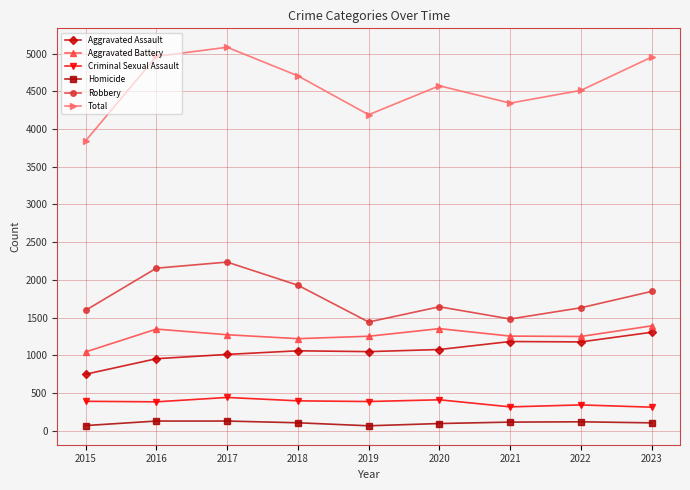

What is the difference between the maximum and minimum values in the Criminal Sexual Assault series?

129